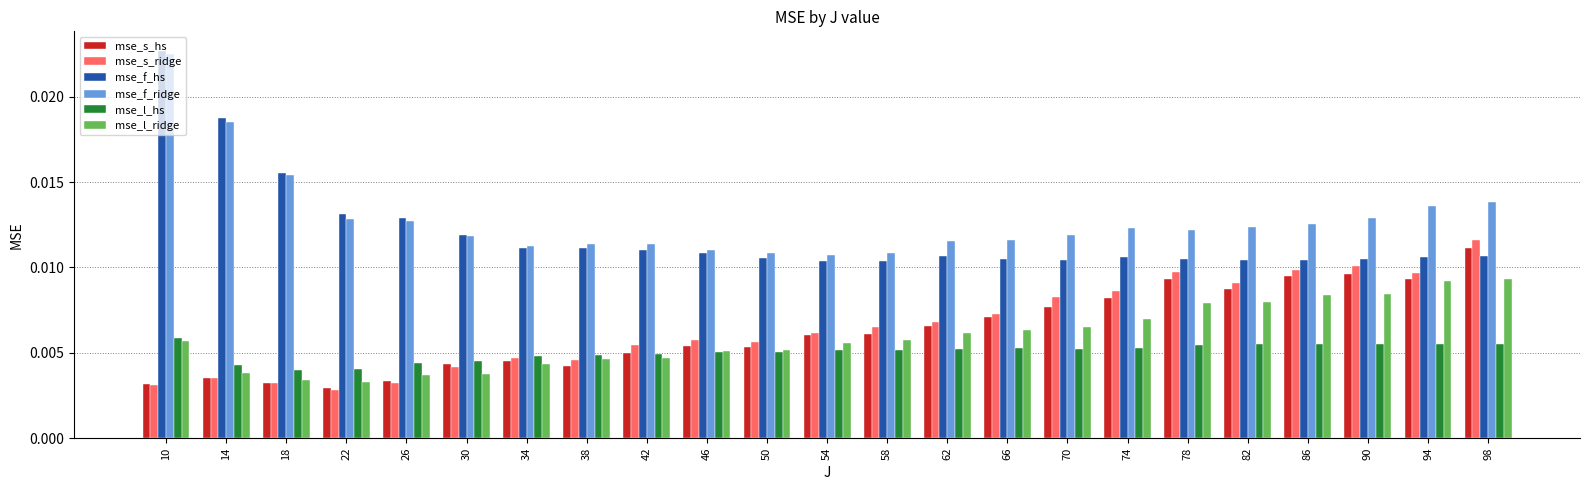

How many groups of bars are there?

23